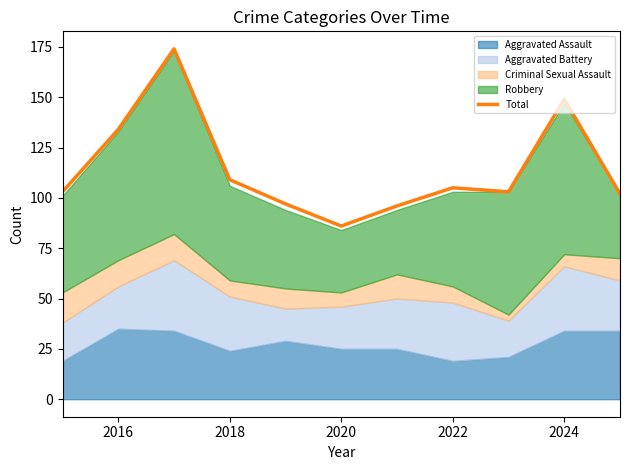

What is the average value?

114